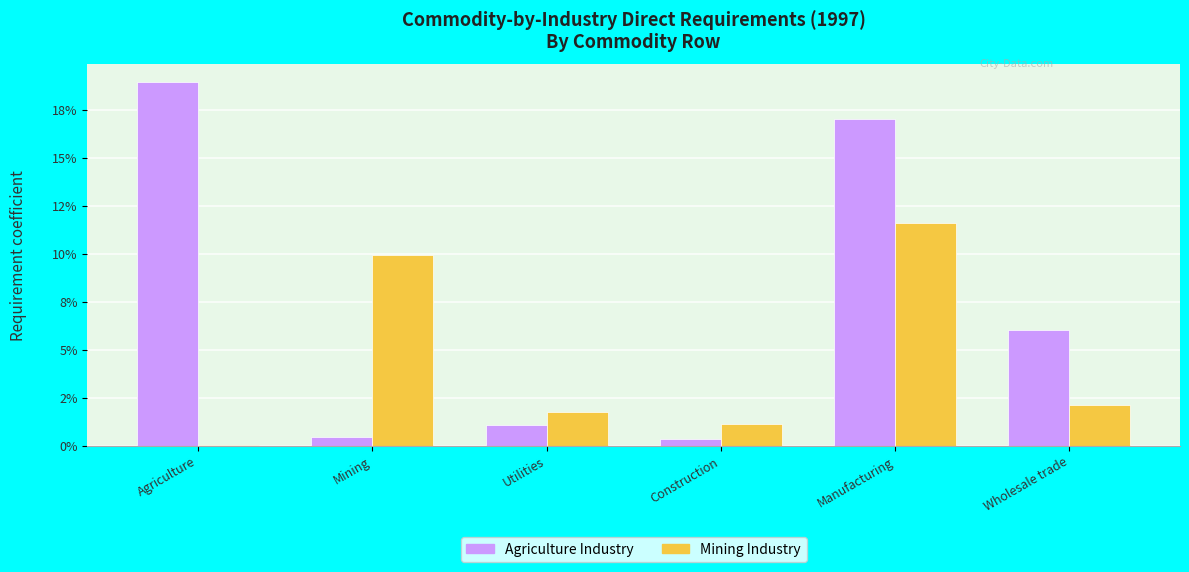

Does the chart contain stacked bars?

No